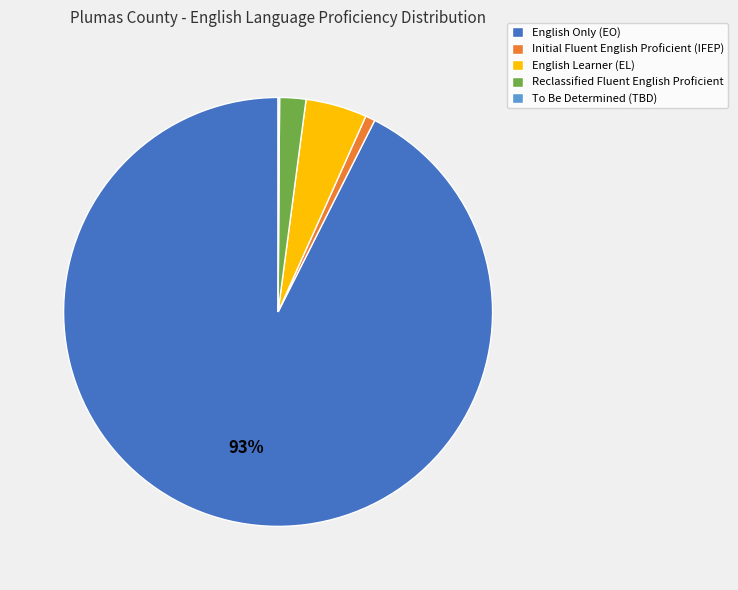

To the nearest percent, what is the difference between the largest and smallest slice percentages?

92%